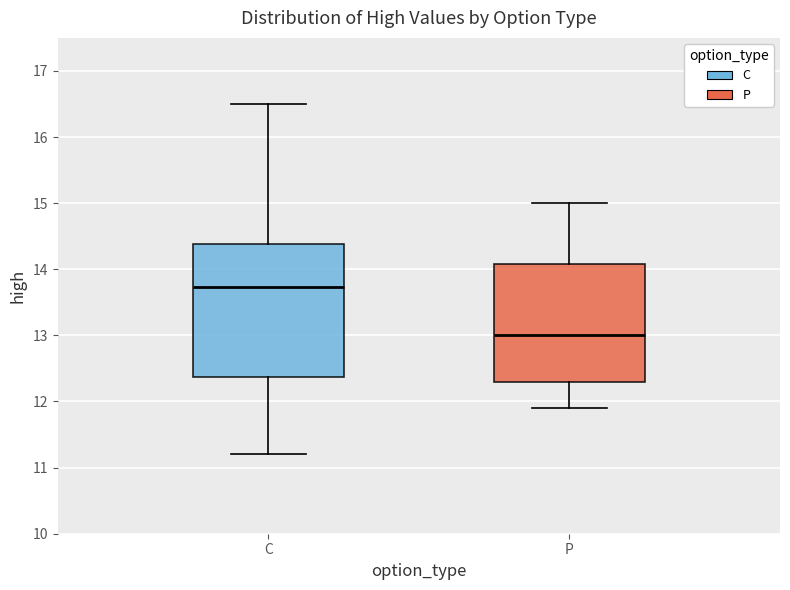

Which box is the tallest, from its lower edge to its upper edge?

C